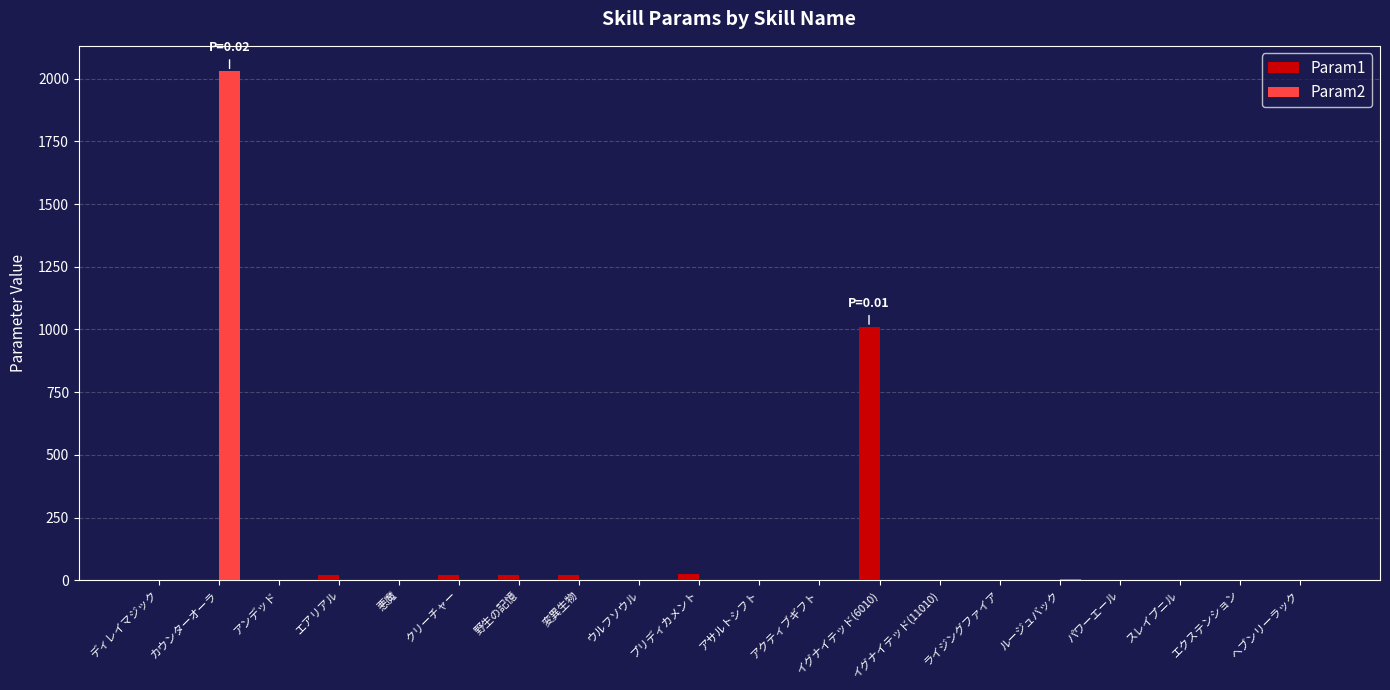

True or false: Param1 has a value of -591 at ヘブンリーラック.

False